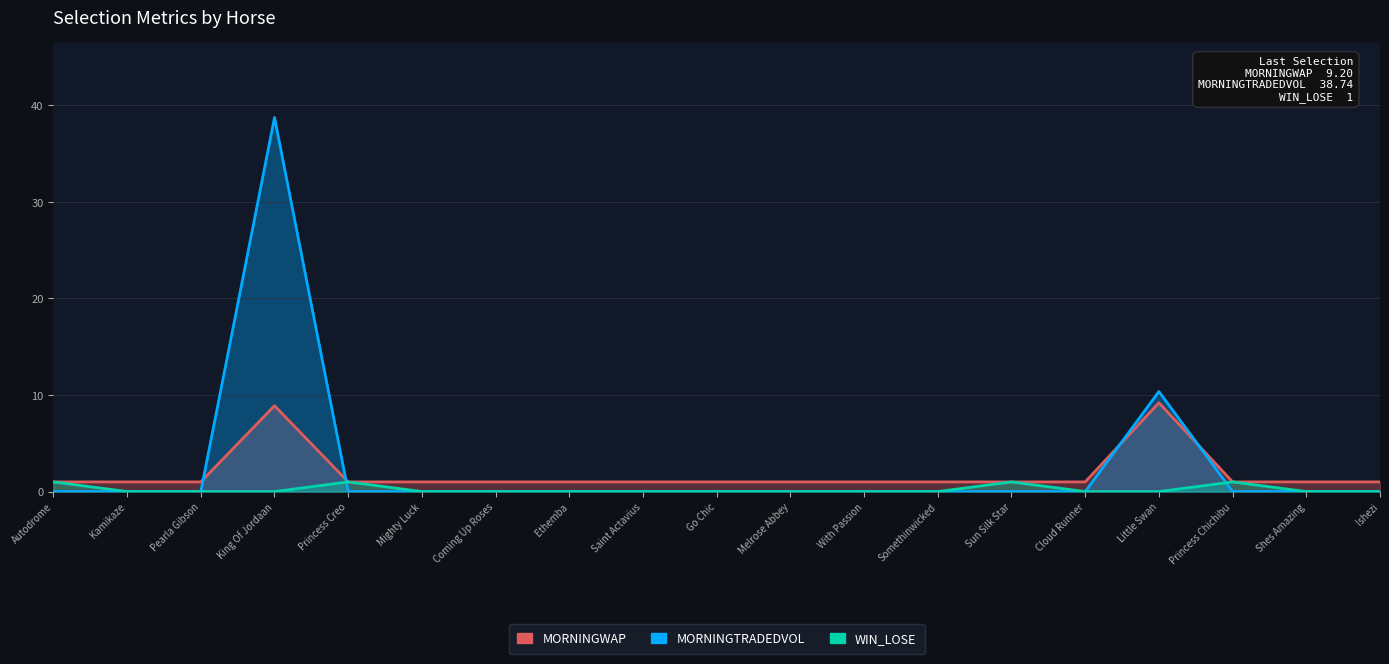

How many MORNINGWAP values are between 1 and 2?

17